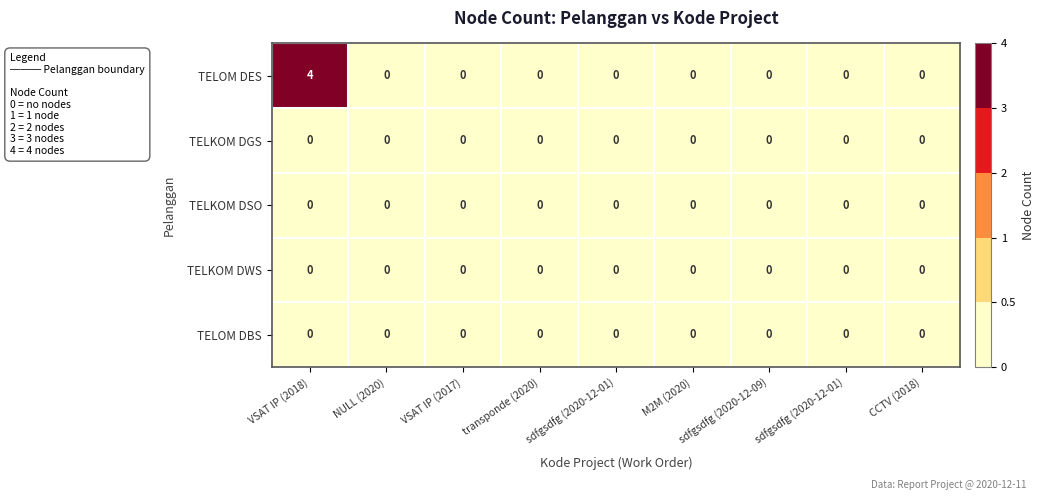

How many series are shown in this chart?

5